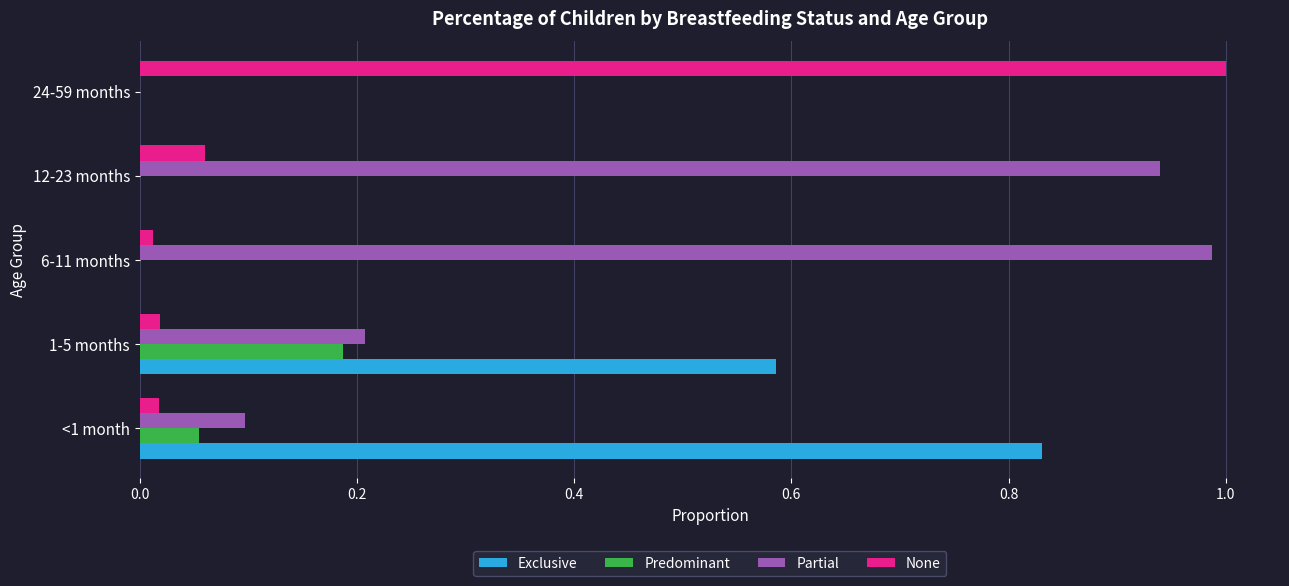

Which category has the highest value in the Partial series?

6-11 months